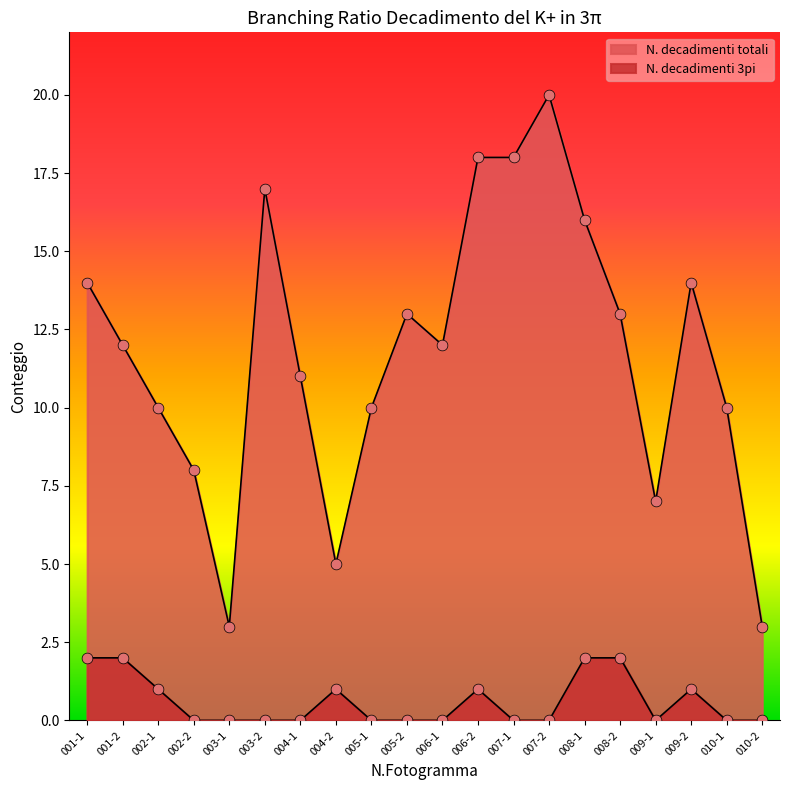

Which series has the largest total across all categories?

N. decadimenti totali